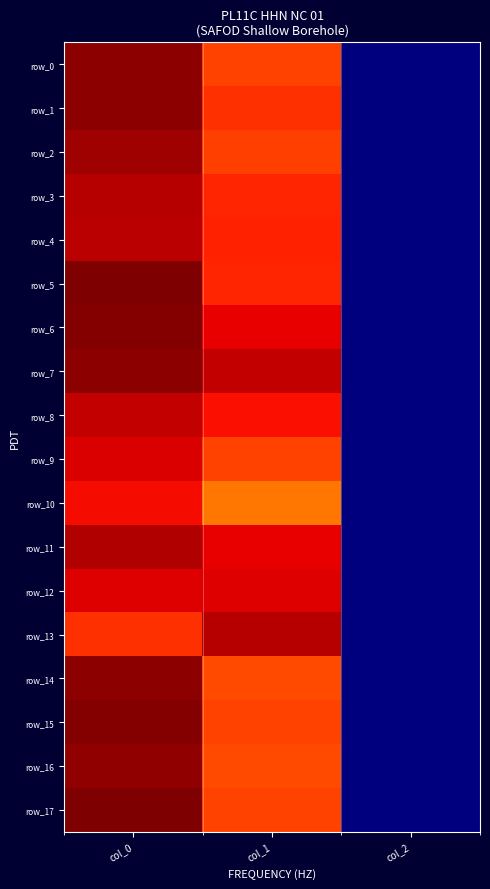

At which label does row_2 reach its peak?

col_0